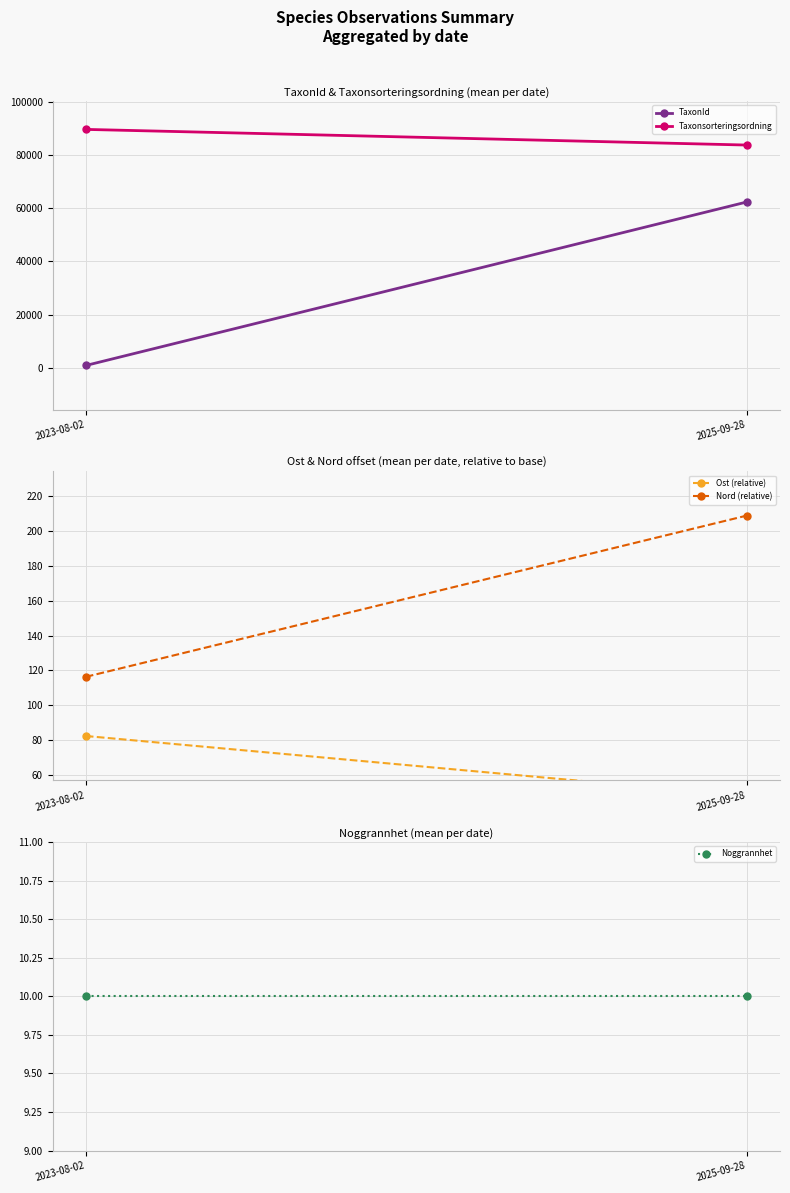

Rank the categories by Ost (relative) value from highest to lowest.

2023-08-02, 2025-09-28